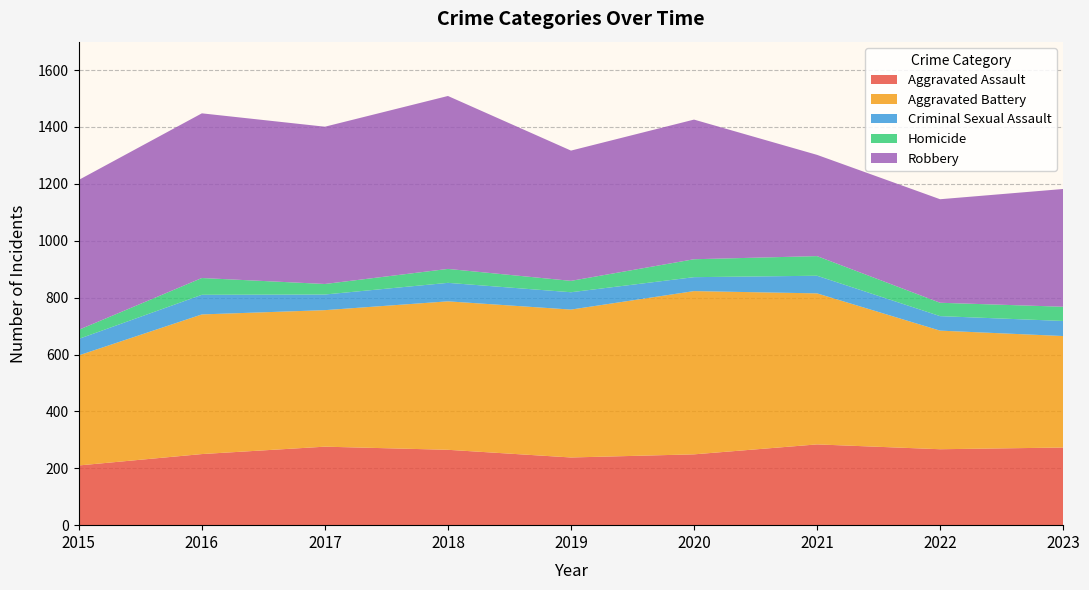

Reading right to left, transcribe all the data shown in this chart.

Aggravated Assault: 2023=273	2022=267	2021=284	2020=249	2019=238	2018=265	2017=276	2016=250	2015=210
Aggravated Battery: 2023=392	2022=417	2021=531	2020=574	2019=520	2018=522	2017=480	2016=491	2015=387
Criminal Sexual Assault: 2023=53	2022=51	2021=62	2020=49	2019=61	2018=65	2017=55	2016=69	2015=58
Homicide: 2023=50	2022=47	2021=69	2020=63	2019=40	2018=49	2017=37	2016=59	2015=32
Robbery: 2023=414	2022=364	2021=356	2020=491	2019=458	2018=608	2017=553	2016=579	2015=527